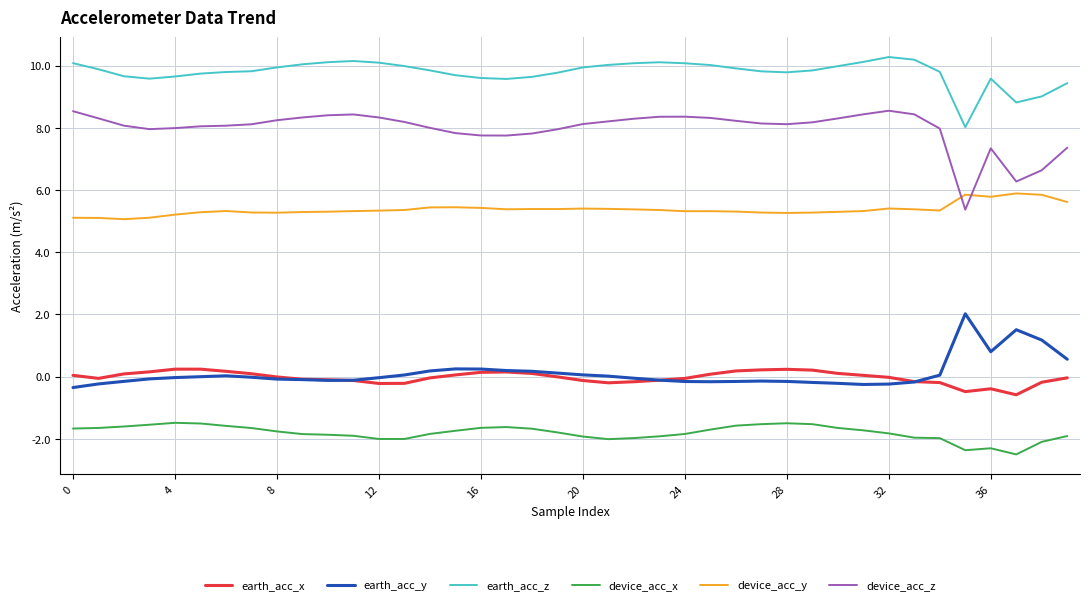

What is the difference between the maximum and minimum values in the device_acc_z series?

3.2